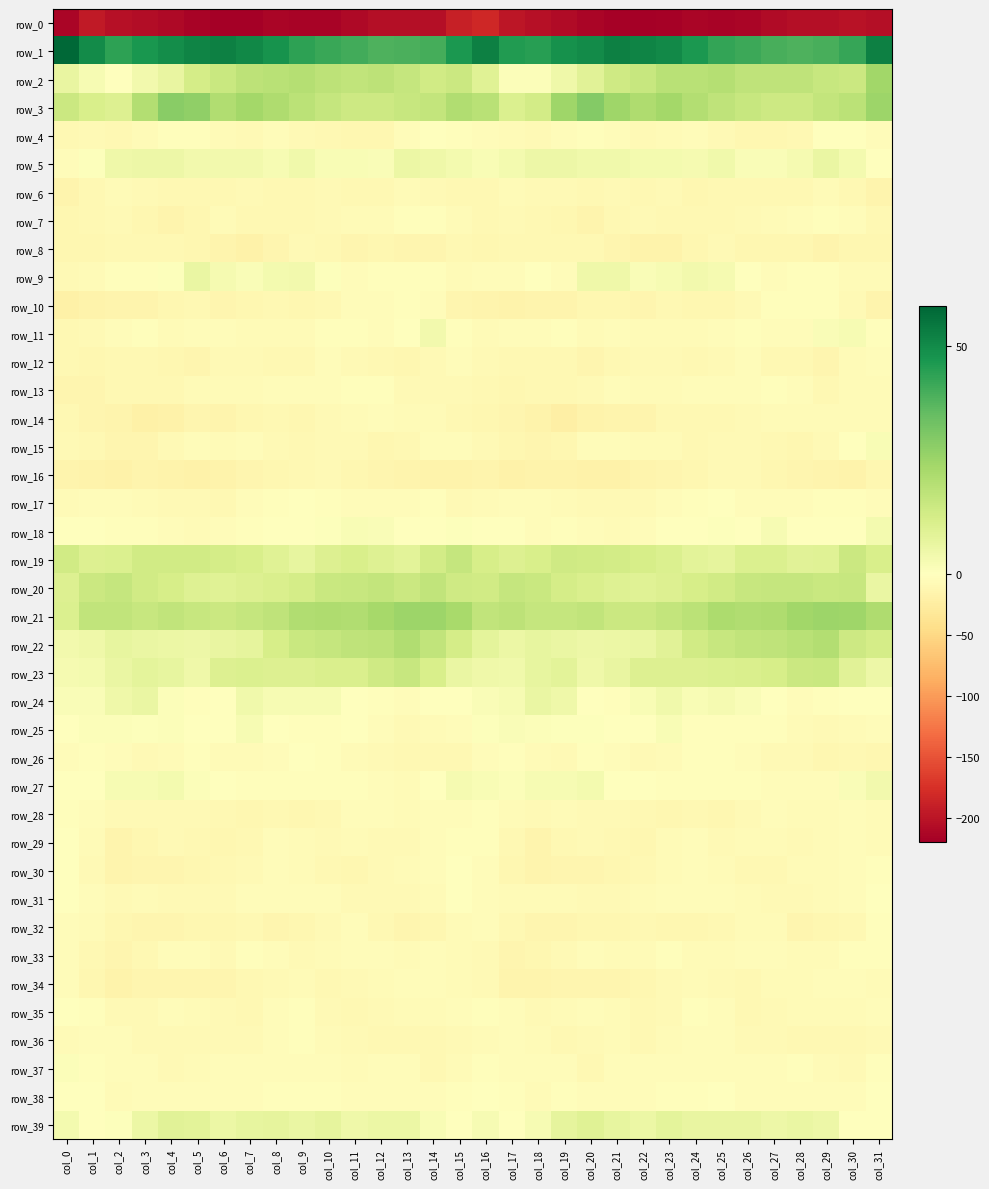

What is the highest value of the row_32 series?

-2.0